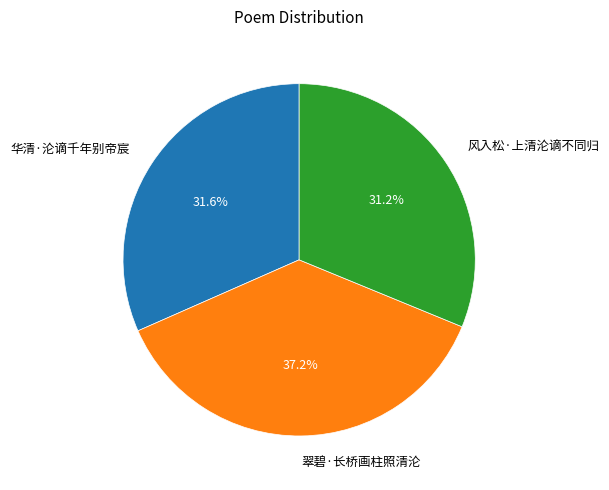

How many segments does this pie chart have?

3